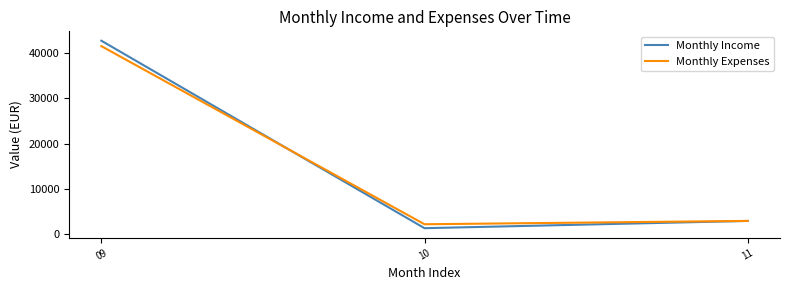

Does the chart have visible grid lines?

No